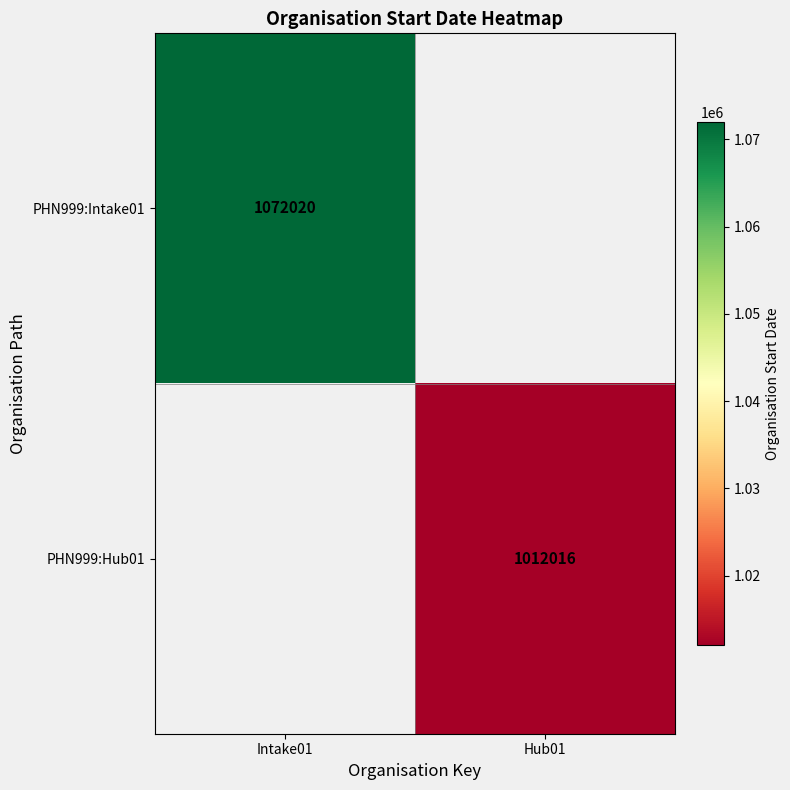

Is it true that PHN999:Intake01 equals 1072020 at Intake01?

True